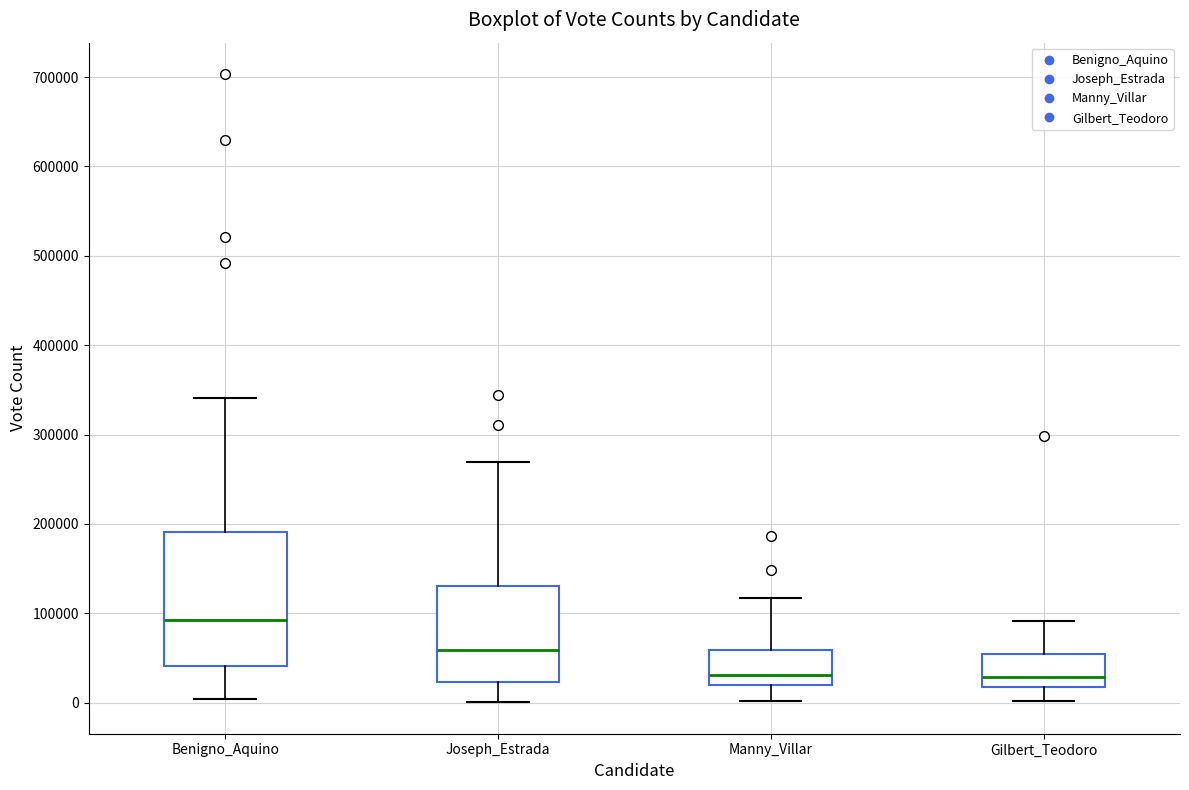

Where is the lower edge of the box for Manny_Villar on the y-axis? The values are not printed on the chart, so give them approximately, as read against the axis.

20000